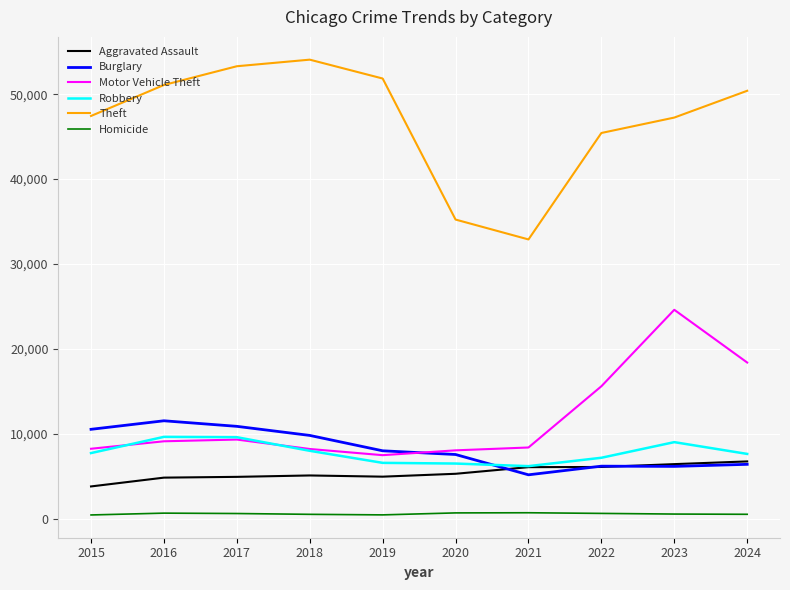

What are all the series names shown in the legend?

Aggravated Assault, Burglary, Motor Vehicle Theft, Robbery, Theft, Homicide